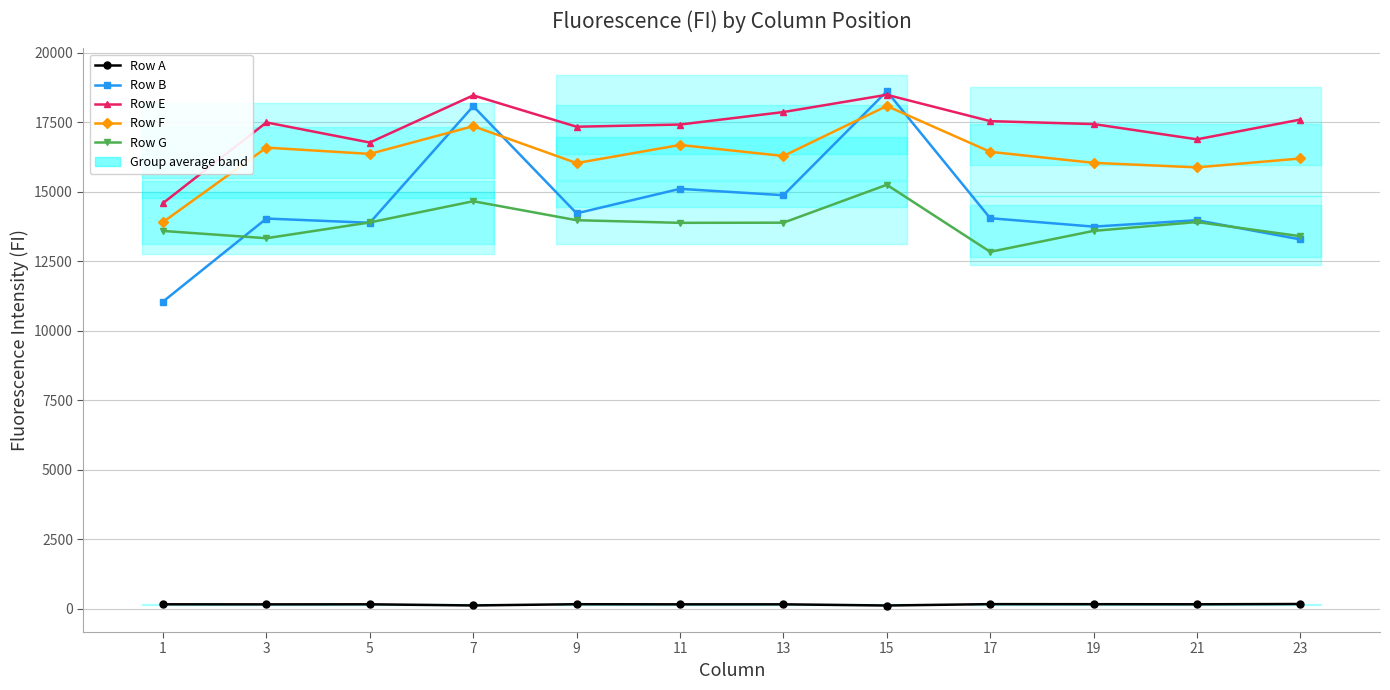

Reading left to right, transcribe all the data shown in this chart.

Row A: 1=156	3=154	5=156	7=115	9=159	11=155	13=155	15=113	17=162	19=160	21=157	23=167
Row B: 1=11046	3=14033	5=13881	7=18074	9=14220	11=15102	13=14872	15=18610	17=14045	19=13743	21=13973	23=13282
Row E: 1=14588	3=17491	5=16768	7=18464	9=17336	11=17415	13=17864	15=18485	17=17537	19=17432	21=16883	23=17594
Row F: 1=13907	3=16584	5=16359	7=17356	9=16028	11=16680	13=16284	15=18082	17=16433	19=16037	21=15874	23=16194
Row G: 1=13587	3=13325	5=13893	7=14656	9=13973	11=13879	13=13884	15=15248	17=12836	19=13589	21=13908	23=13398